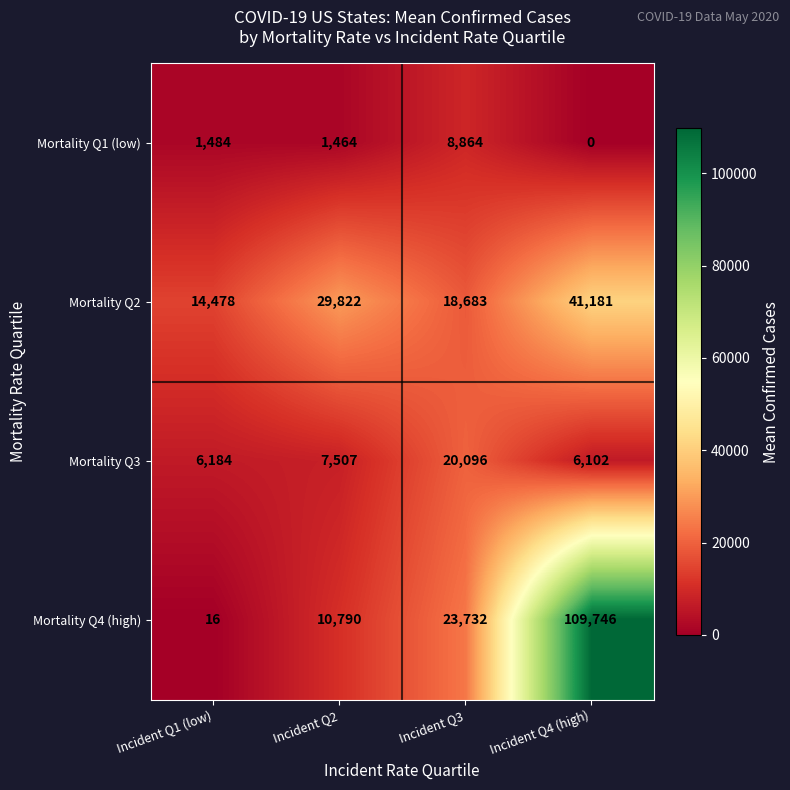

Reading right to left, extract all data points from this chart.

Mortality Q1 (low): 0	8864	1464	1484
Mortality Q2: 41181	18683	29822	14478
Mortality Q3: 6102	20096	7507	6184
Mortality Q4 (high): 109746	23732	10790	16